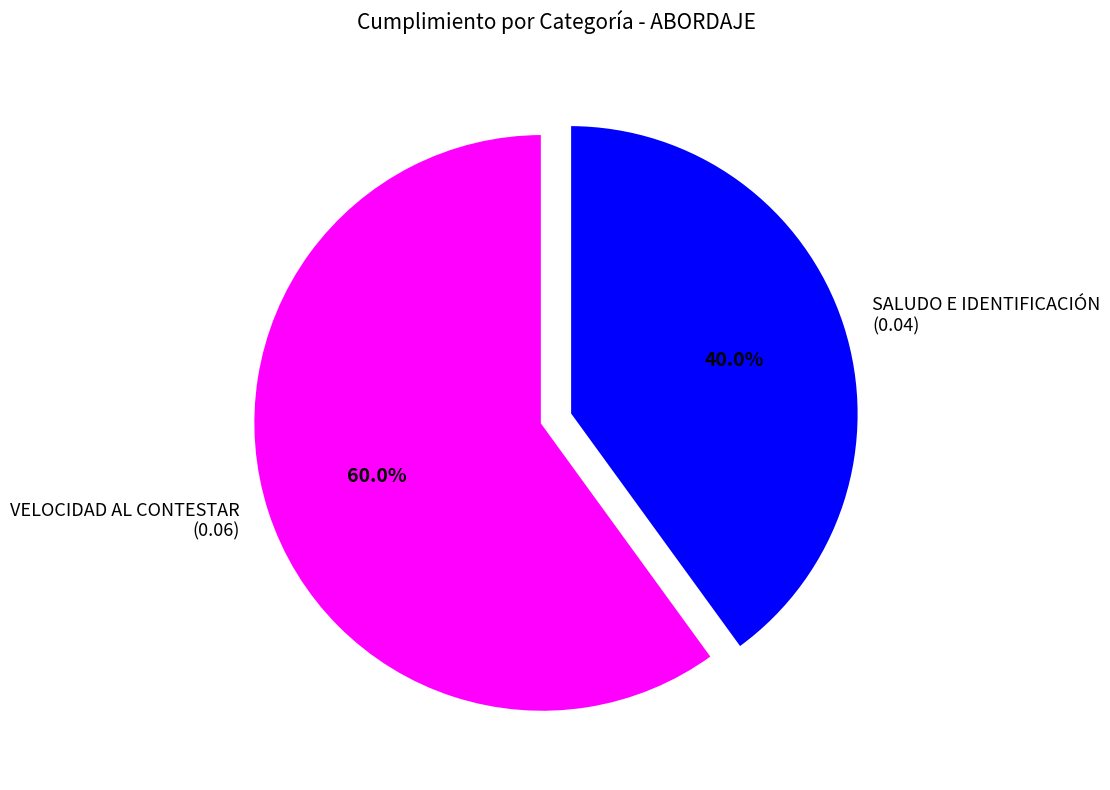

What percentage is the VELOCIDAD AL CONTESTAR slice, to the nearest percent?

60%